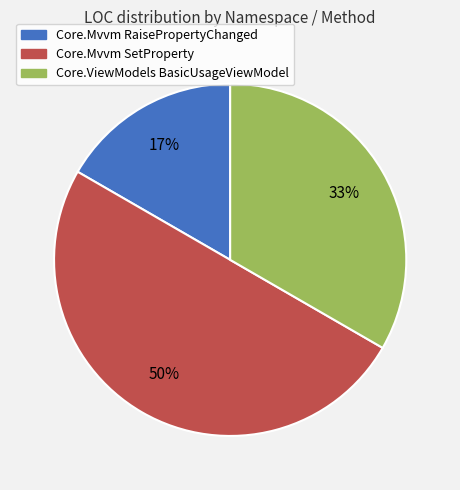

The Core.Mvvm RaisePropertyChanged slice represents 9% of the pie. True or false?

False